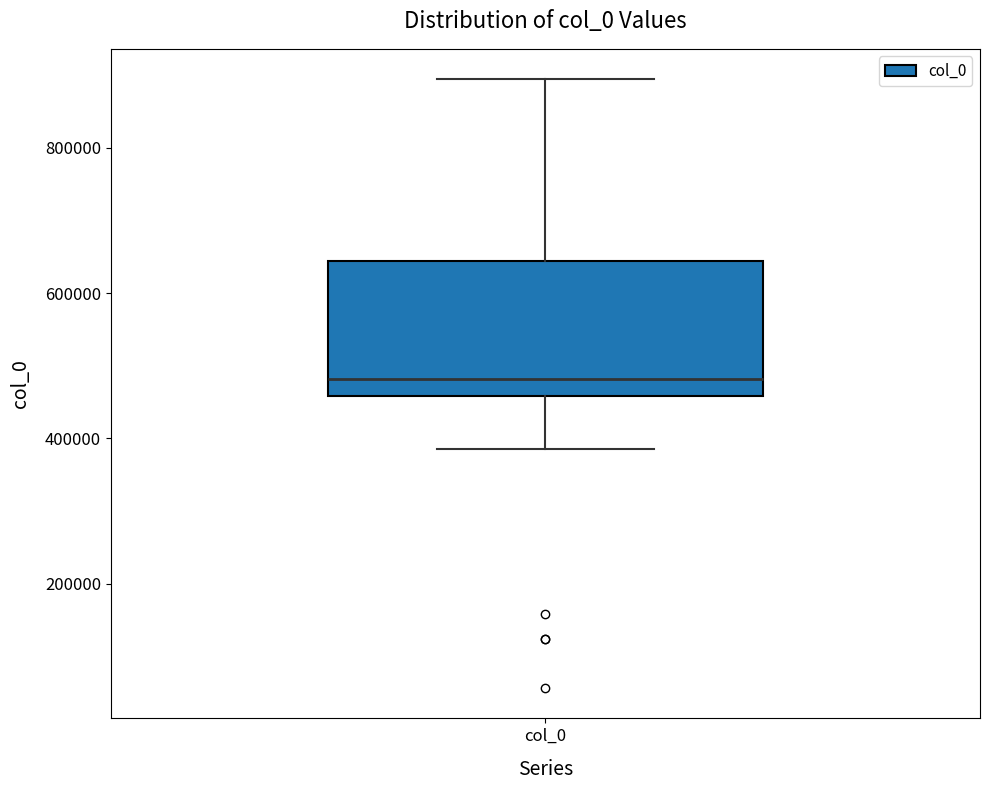

Transcribe this box plot: give where the median line is, the range the box spans, and where the two whiskers end, as read against the y-axis. The values are not printed on the chart, so give them approximately, as read against the axis.

median 480000, box 460000 to 640000, whiskers 380000 to 900000